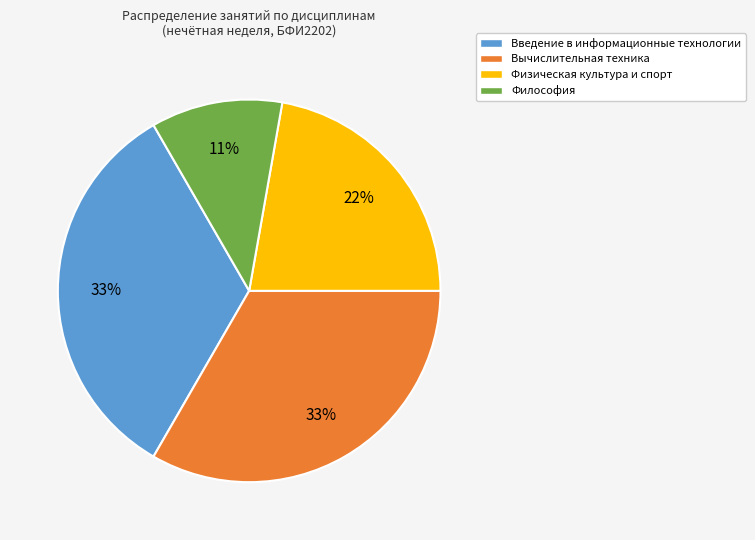

How many segments does this pie chart have?

4